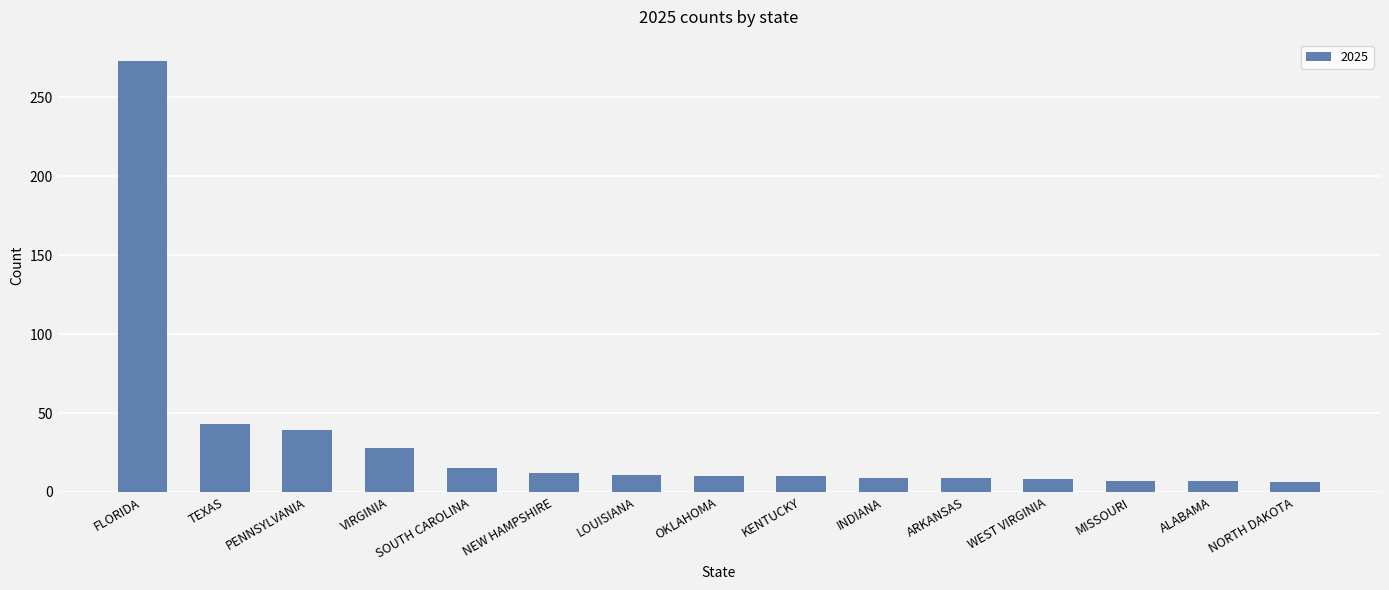

What is the average value?

32